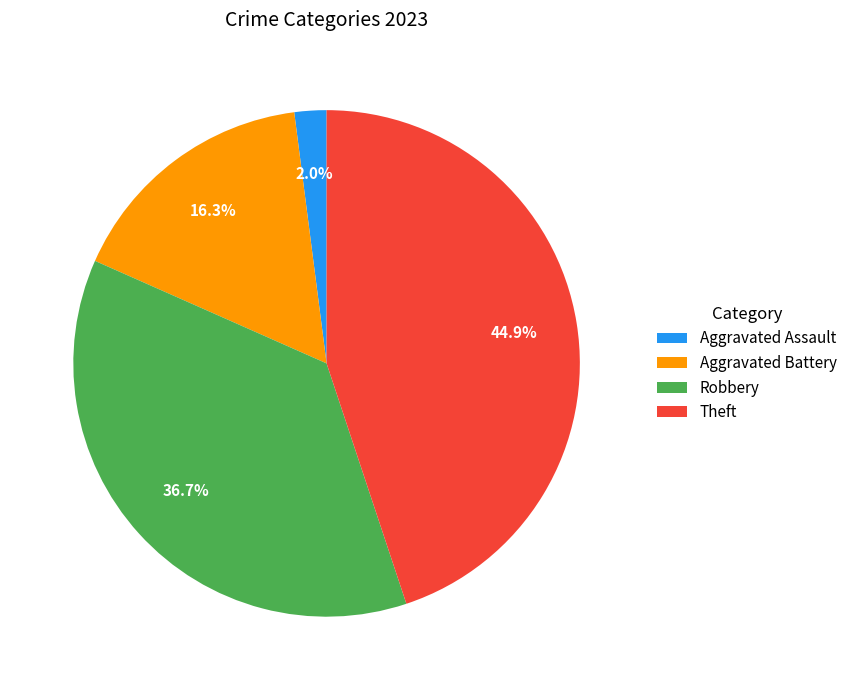

Between Aggravated Assault and Theft, which is larger?

Theft